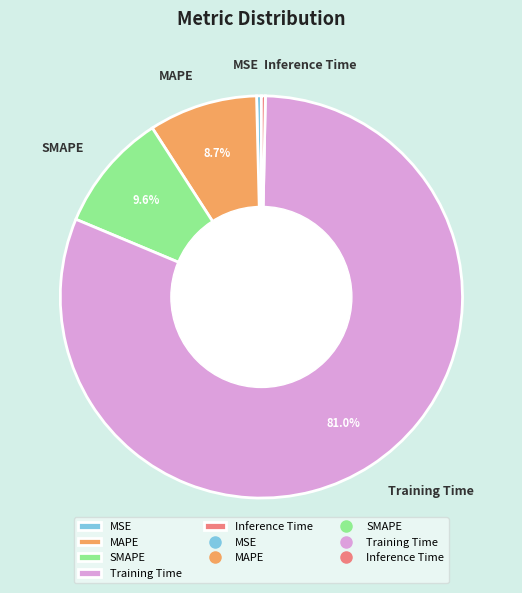

Is it true that MAPE is 16% of the pie?

False